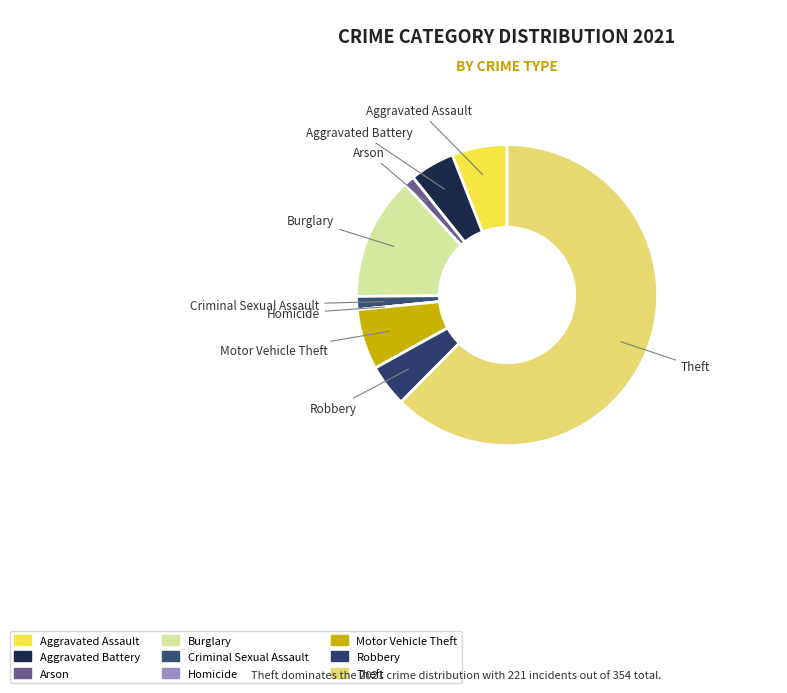

What is the change in value from Aggravated Battery to Homicide?

-17